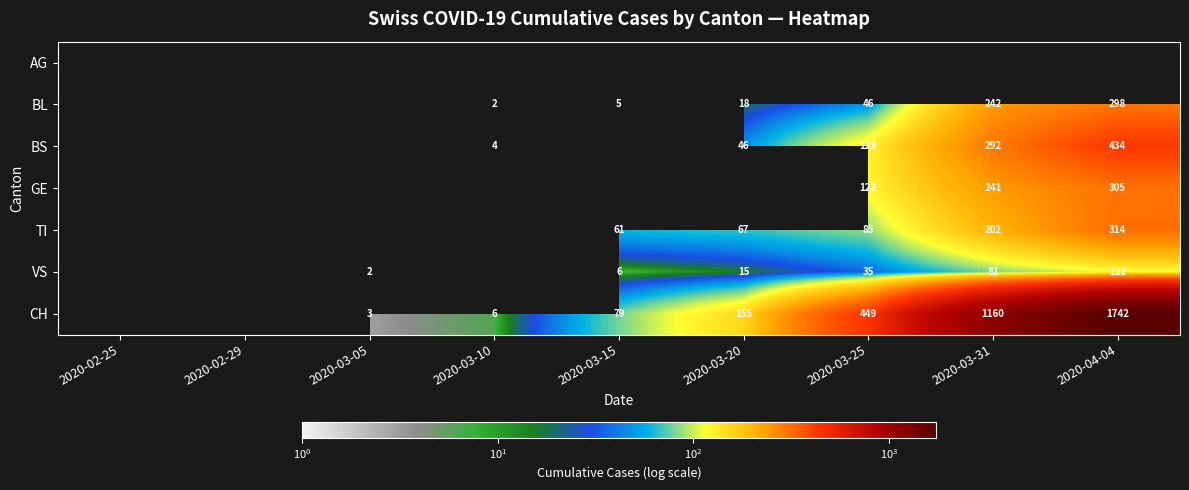

Is it true that BL equals 5 at 2020-03-15?

True